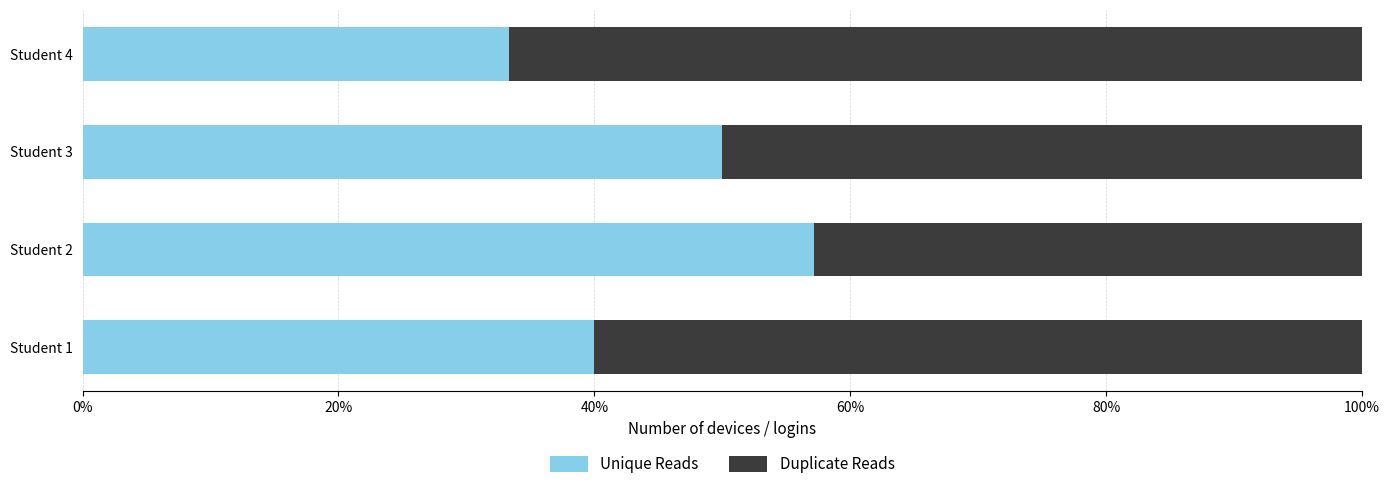

What are all the series names shown in the legend?

Unique Reads, Duplicate Reads